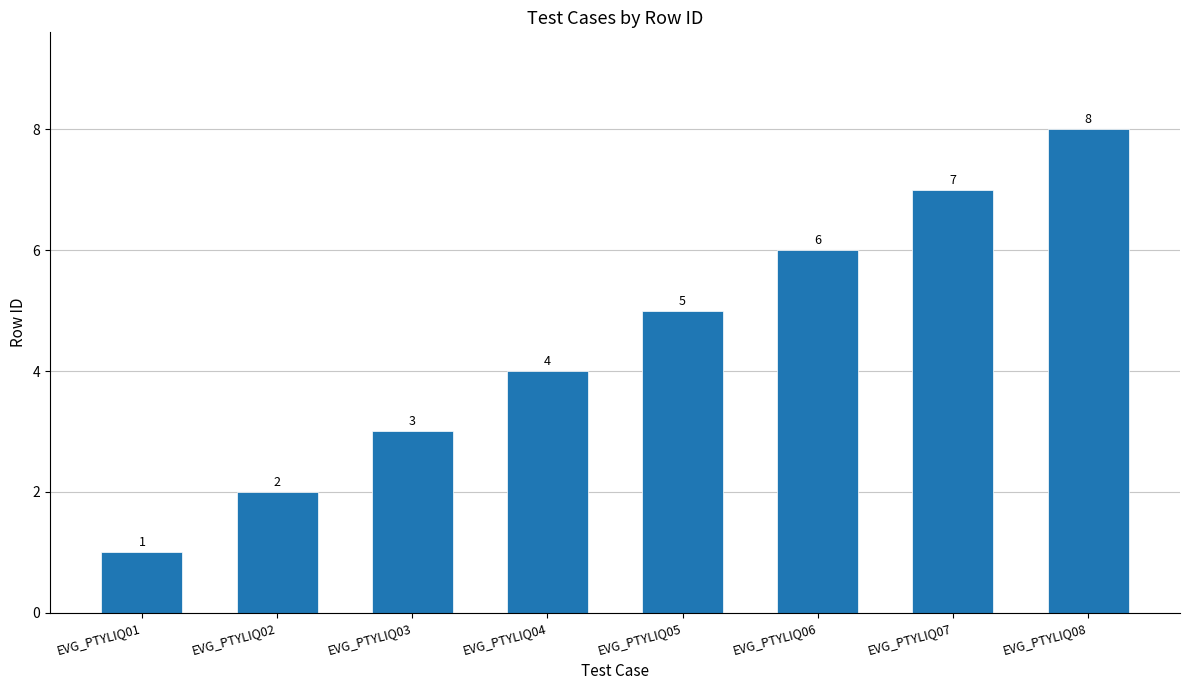

The value at EVG_PTYLIQ02 is 2. True or false?

True